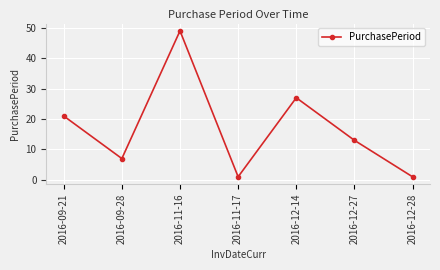

Reading left to right, transcribe all the data shown in this chart.

2016-09-21=21	2016-09-28=7	2016-11-16=49	2016-11-17=1	2016-12-14=27	2016-12-27=13	2016-12-28=1